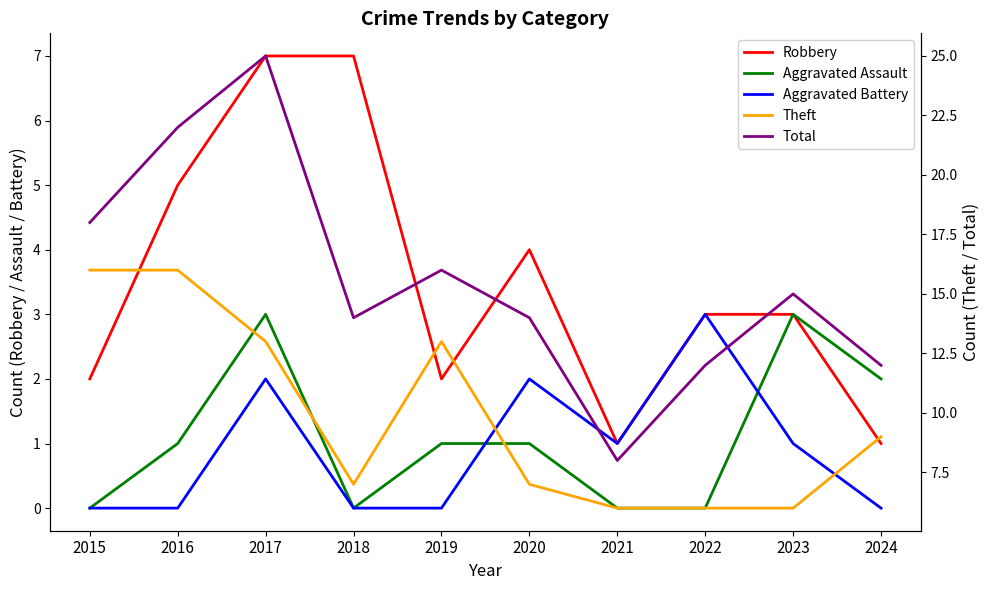

How many data points in Aggravated Assault are less than 1?

4